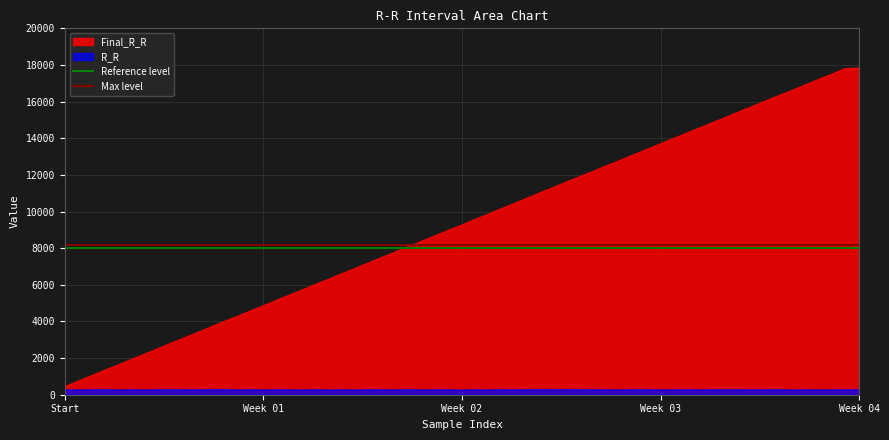

Is it true that Reference level equals 2150 at Start?

False